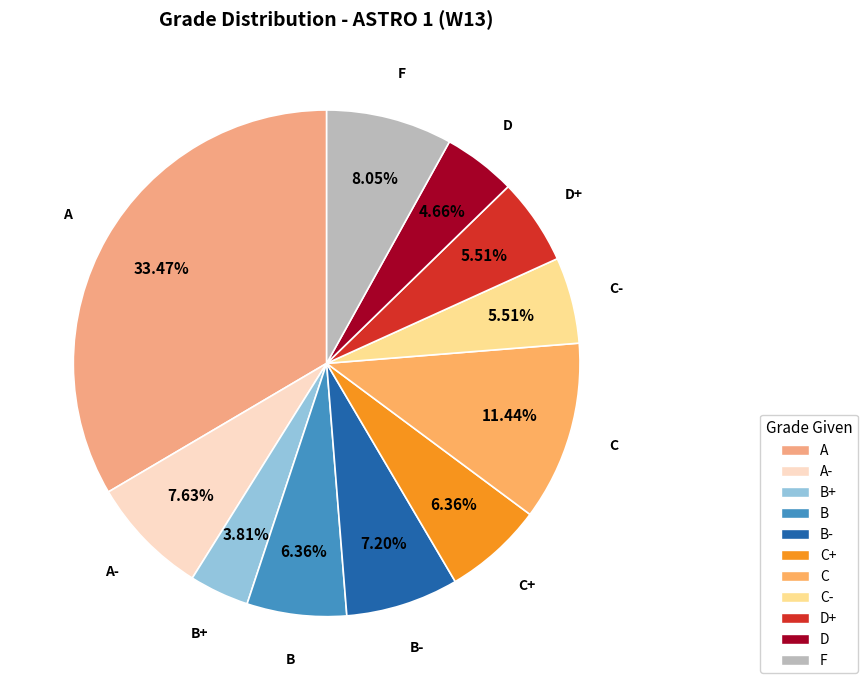

Does any single category account for the majority?

No